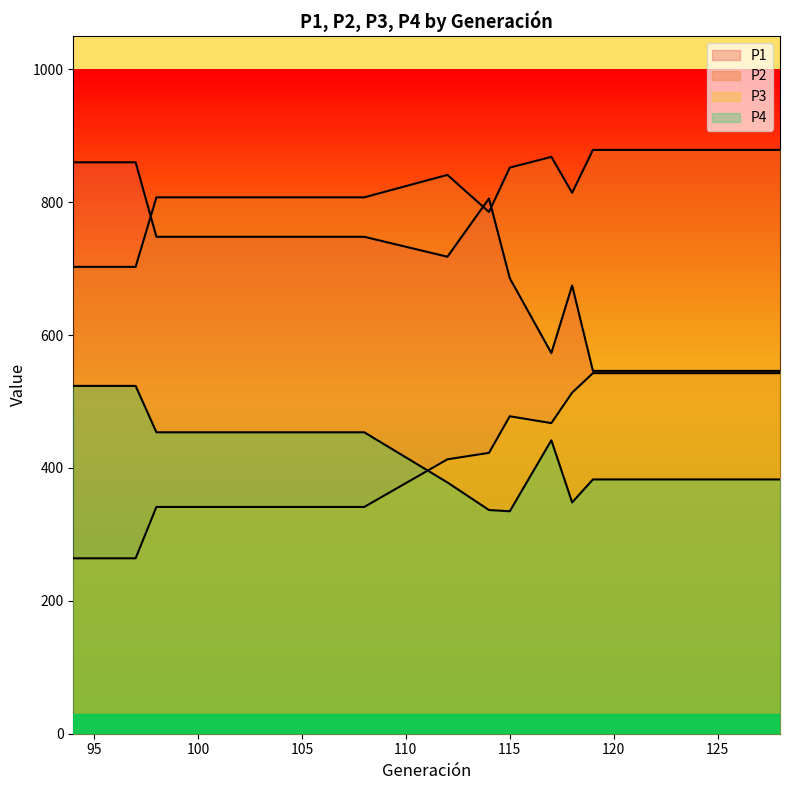

Where is the first local minimum for P2?

114